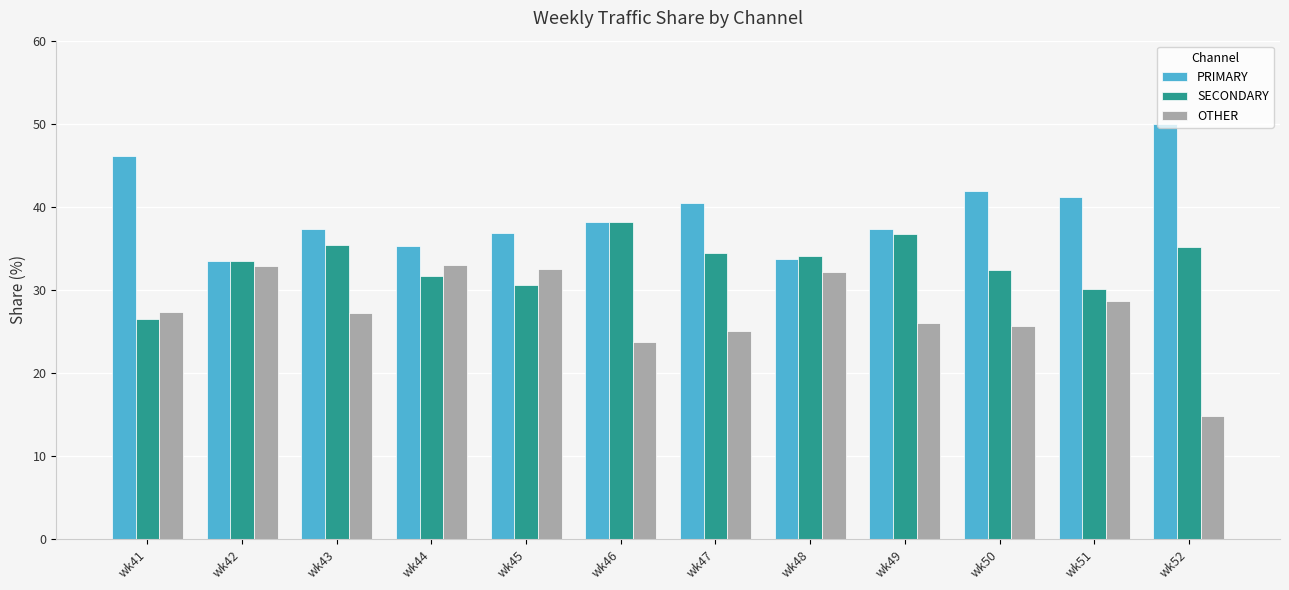

How many groups of bars are there?

12